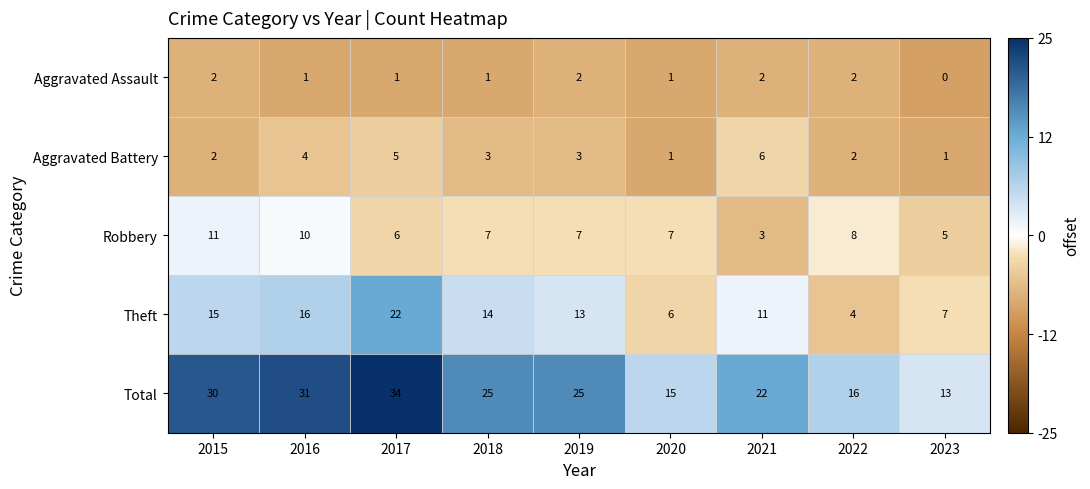

At which category does the chart reach its minimum across all series?

2023